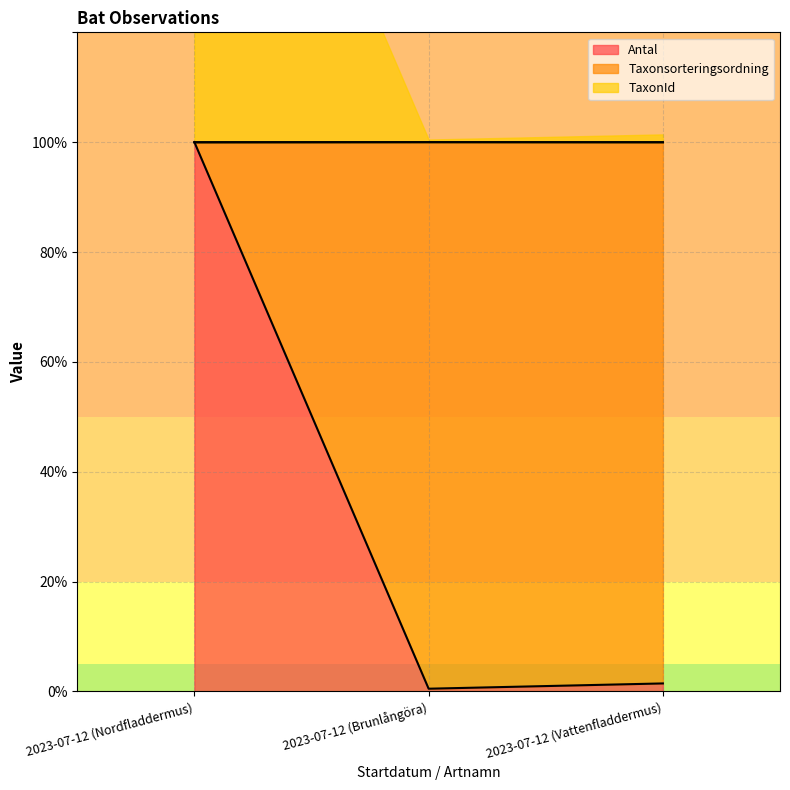

What position from the right is 2023-07-12 (Vattenfladdermus)?

1